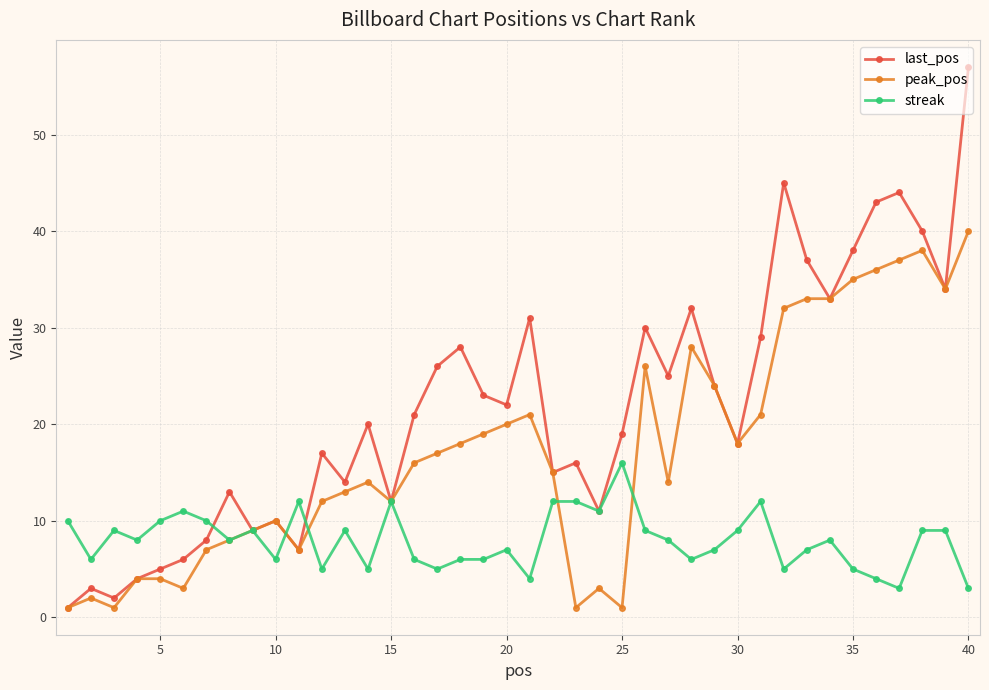

Rank the series by their maximum value, from highest to lowest.

last_pos, peak_pos, streak